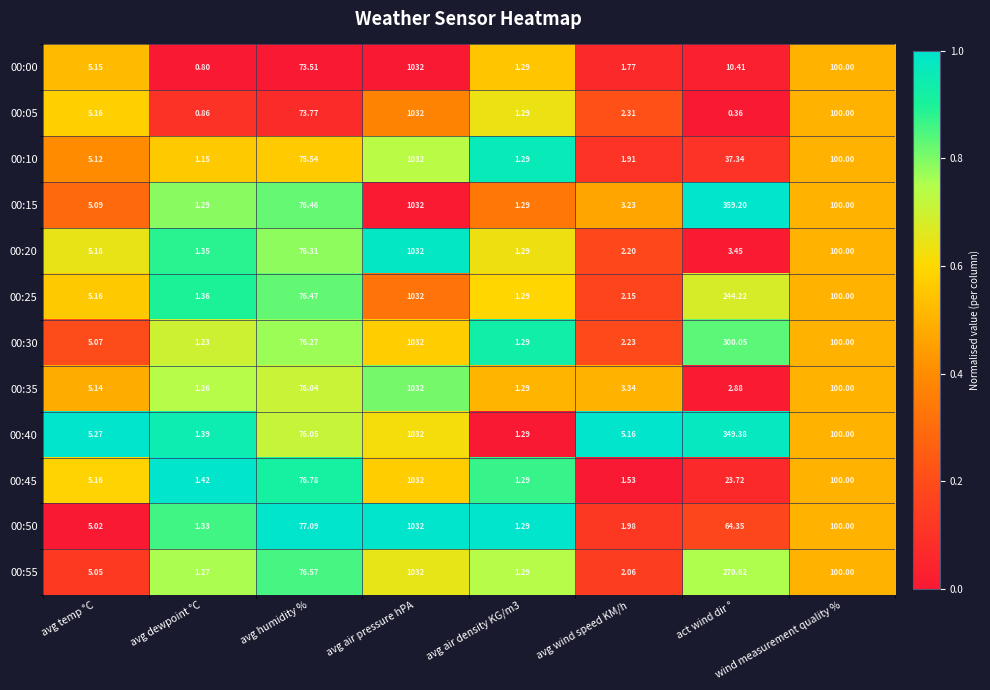

At which category does the chart reach its peak across all series?

avg air pressure hPA